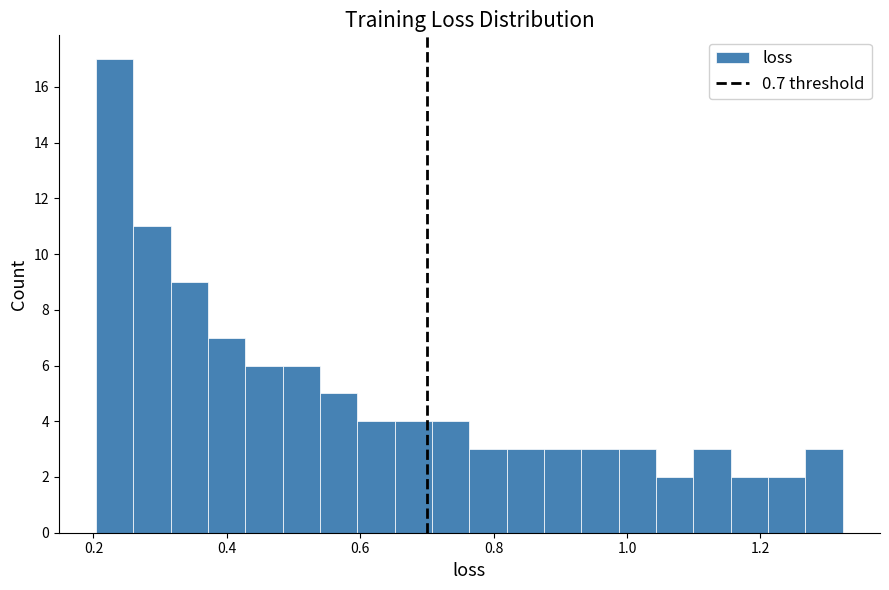

Around what value on the x-axis is the tallest bar? Give the approximate position of its centre, as read against the axis.

0.24